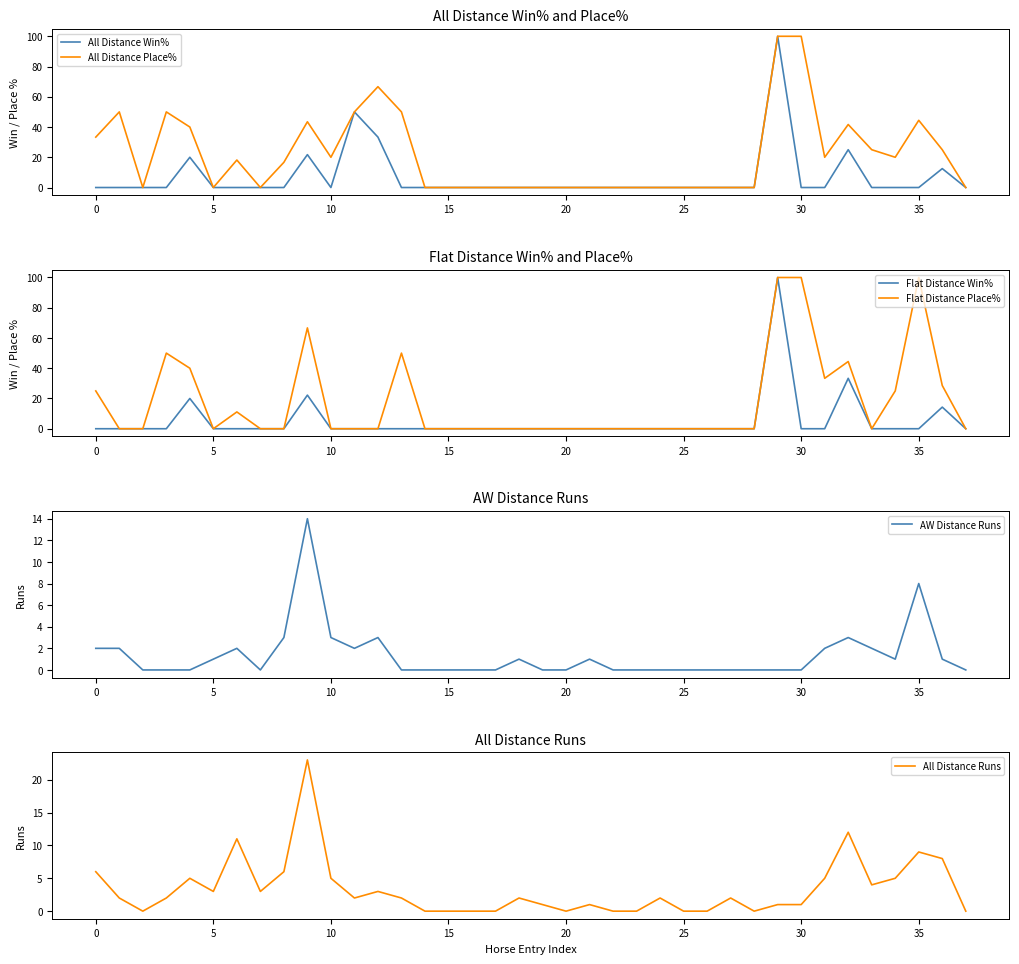

Rank the series at 15 from highest to lowest value.

All Distance Place%, Flat Distance Place%, All Distance Win%, Flat Distance Win%, All Distance Runs, AW Distance Runs